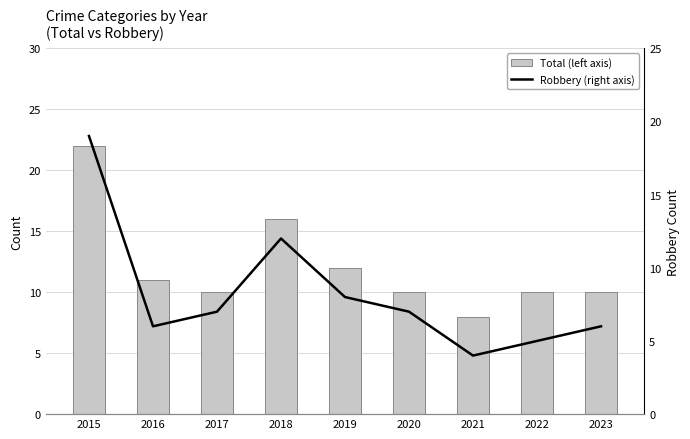

At which category is the sum across all series the highest?

2015